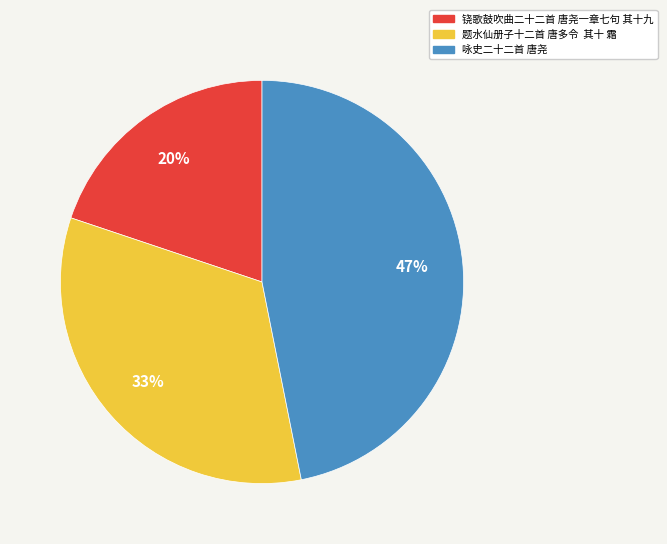

Is there any slice that represents more than half of the pie?

No